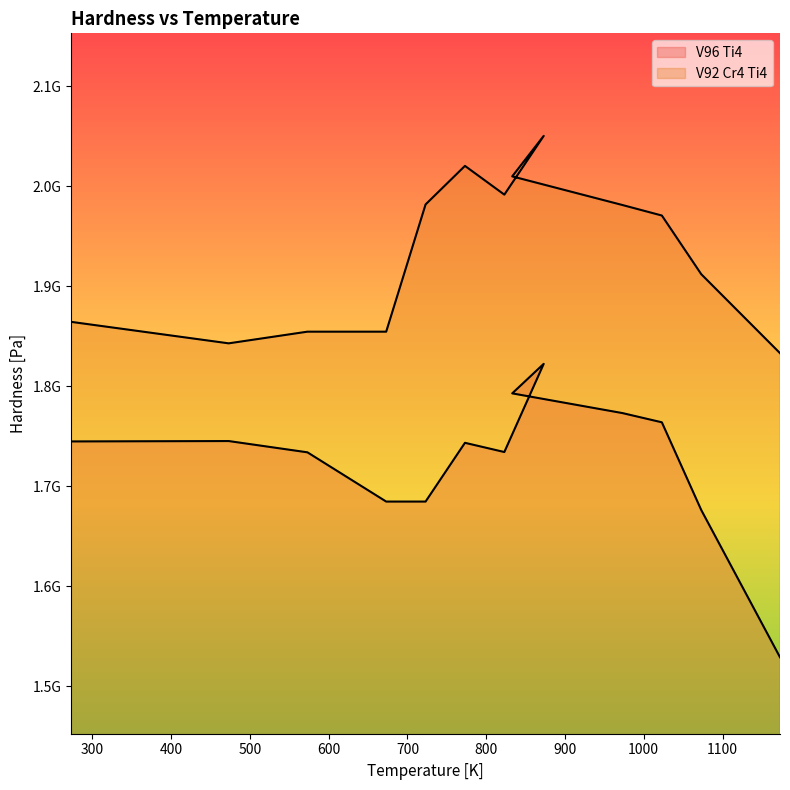

What is the value of the V92 Cr4 Ti4 point at the 7th from the left?

1991605560.0